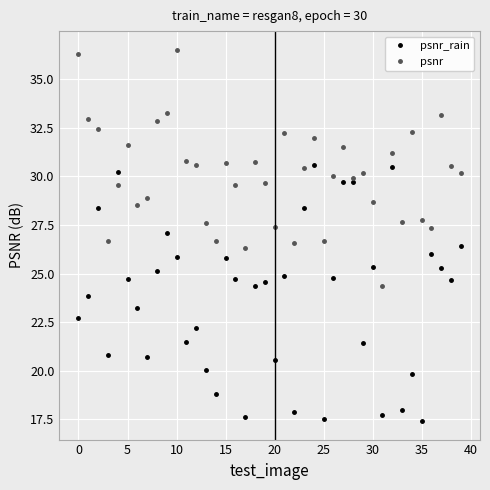

What is the minimum value shown in the chart?

17.4